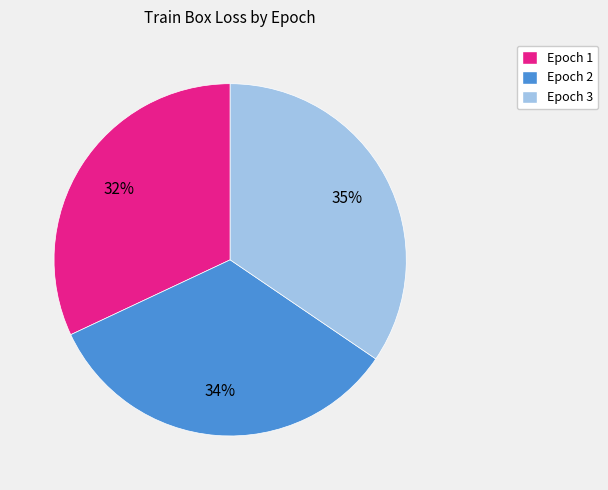

Which category has the smallest portion of the pie?

Epoch 1